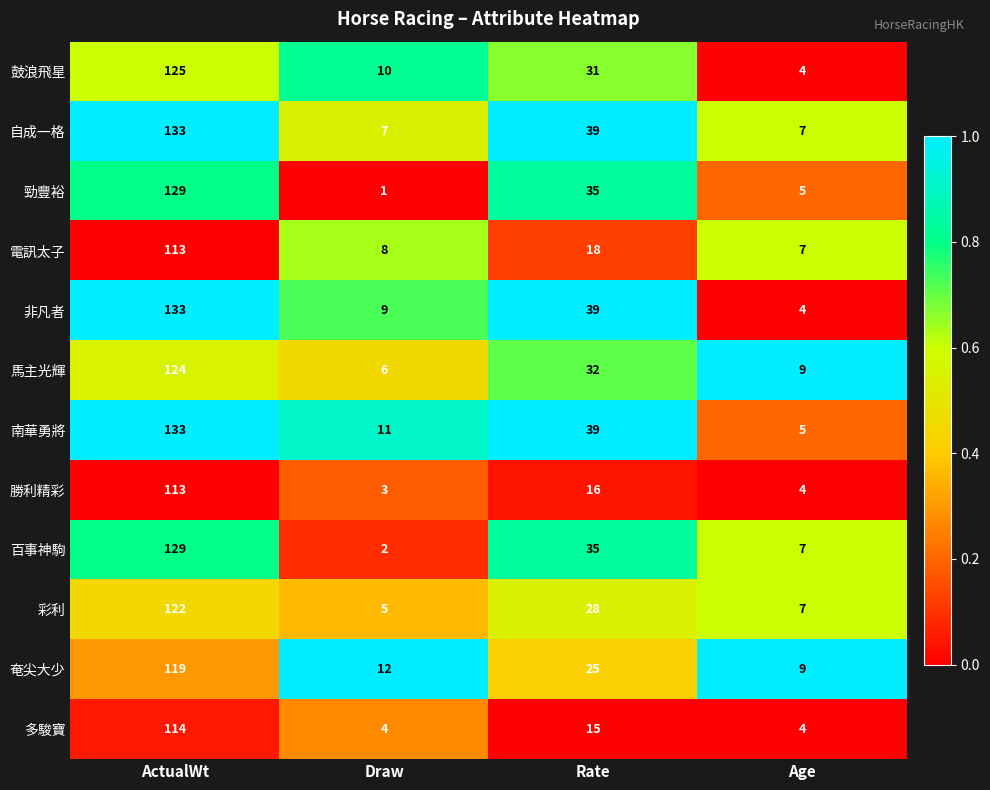

Where is 彩利 nearest to the value 63?

Rate